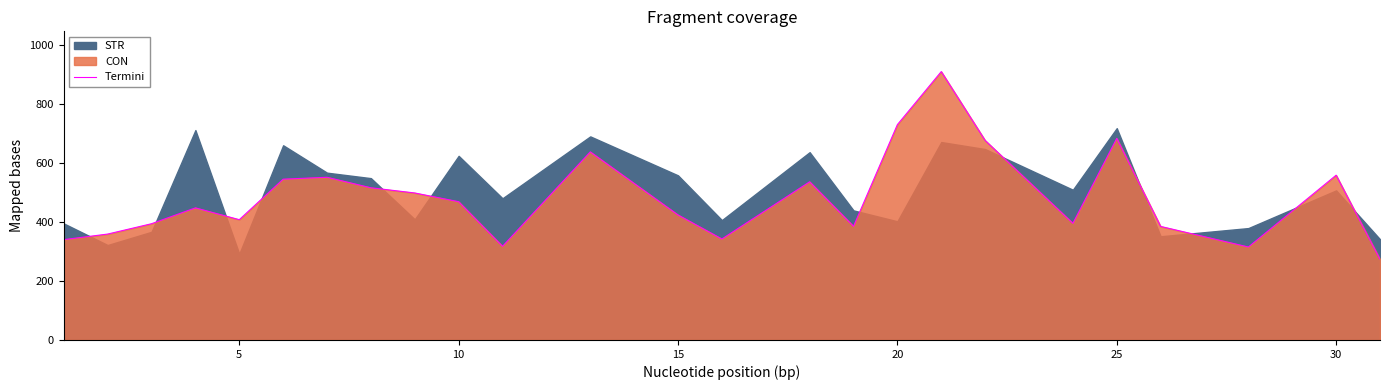

How many data points does each series have?

25